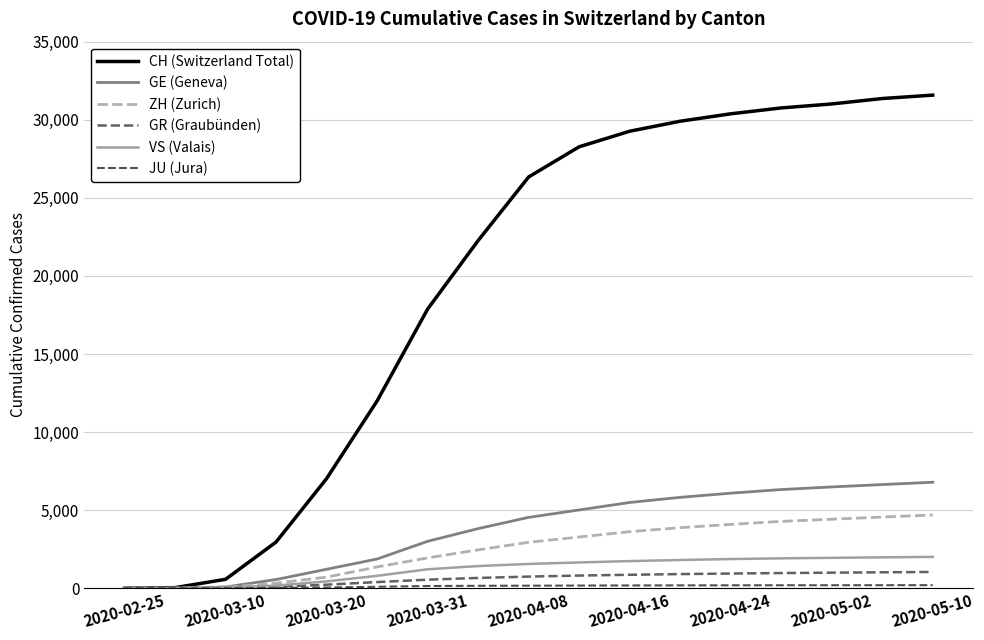

How many categories are shown in the chart?

17